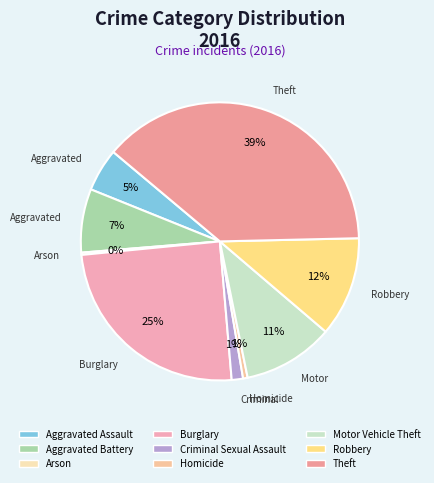

What is the ratio of the value at Burglary to the value at Robbery?

2.1